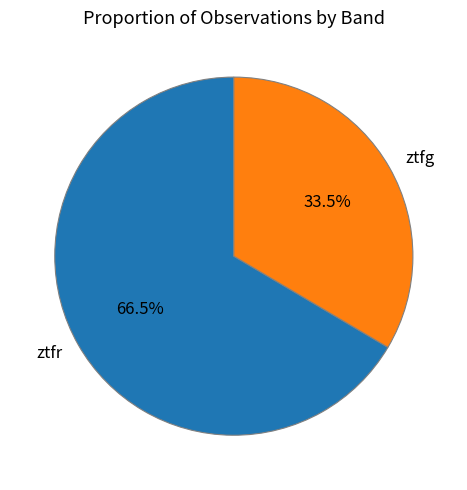

Is there a majority slice in this chart?

Yes